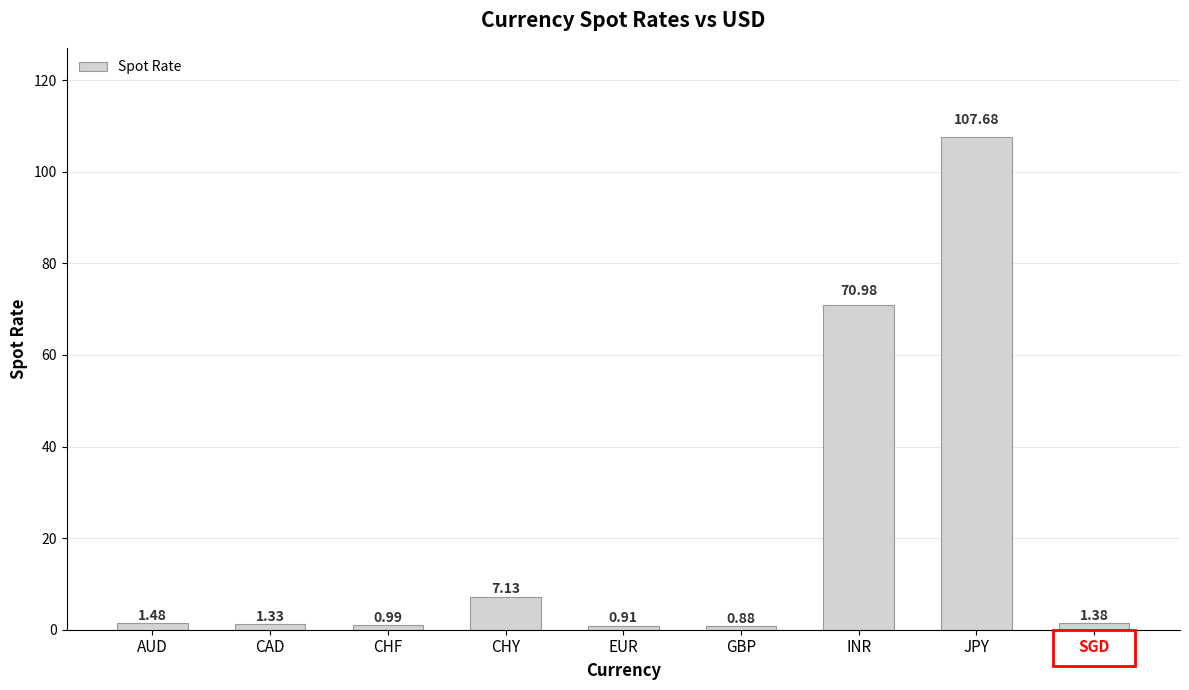

Rank the categories by value from lowest to highest.

GBP, EUR, CHF, CAD, SGD, AUD, CHY, INR, JPY